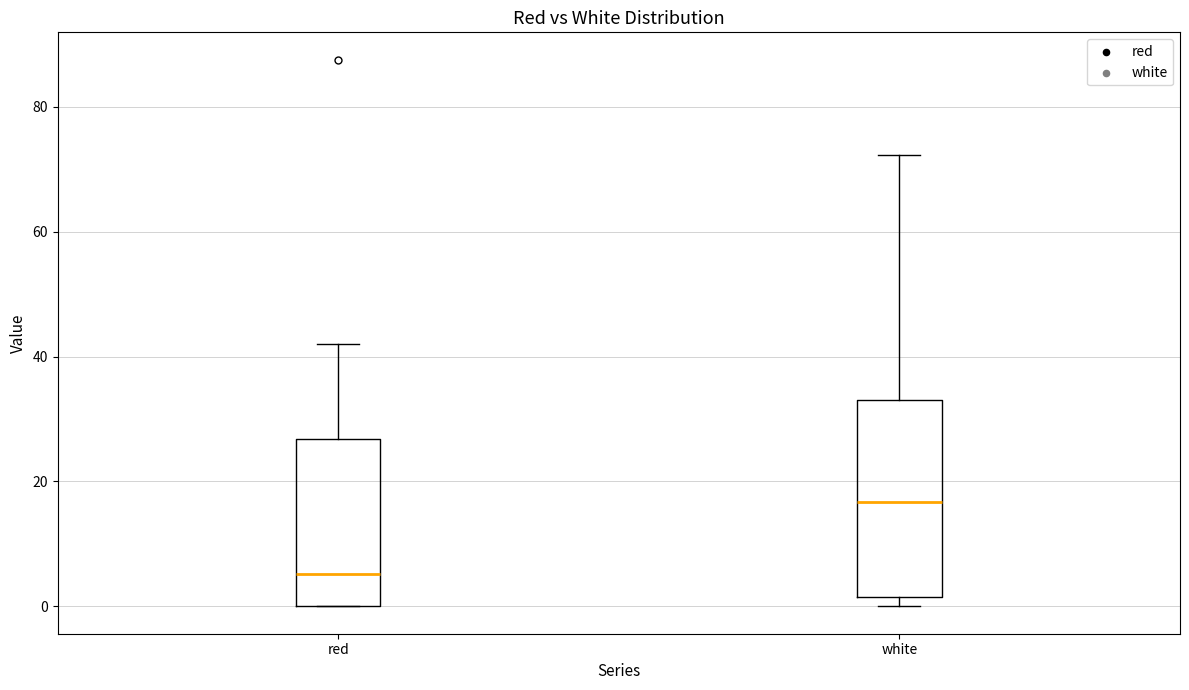

Where does the upper whisker of the box for white end on the y-axis? The values are not printed on the chart, so give them approximately, as read against the axis.

72